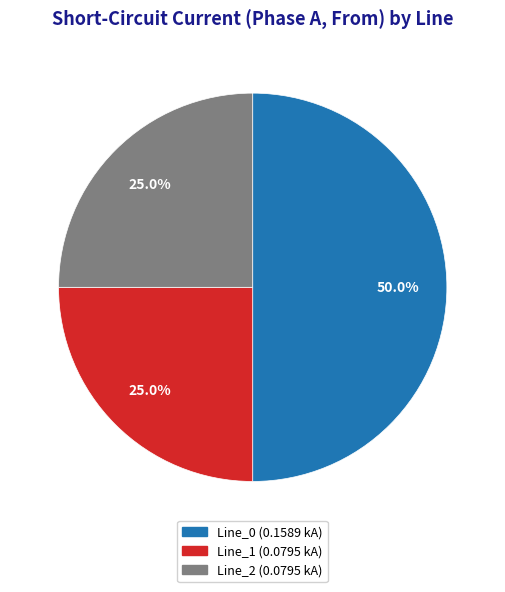

Between Line_0 and Line_1, which is larger?

Line_0